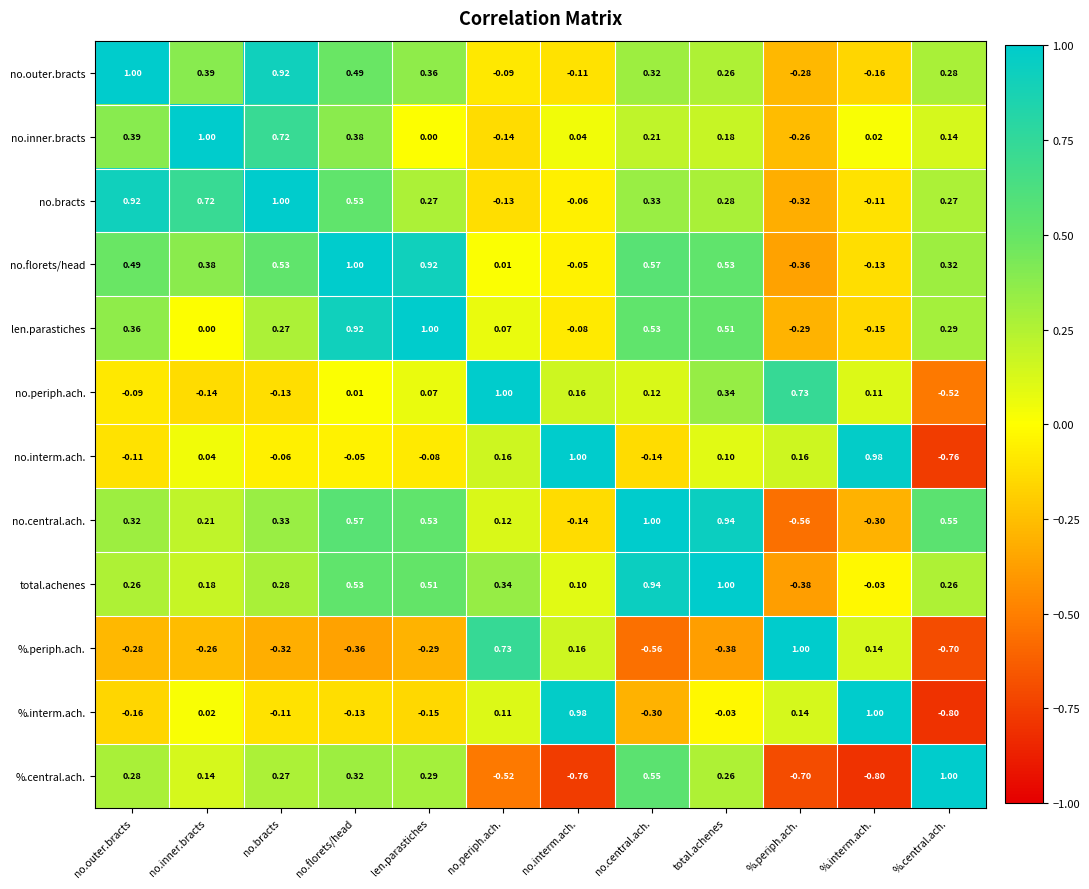

At which label is %.interm.ach. closest to 0?

no.inner.bracts